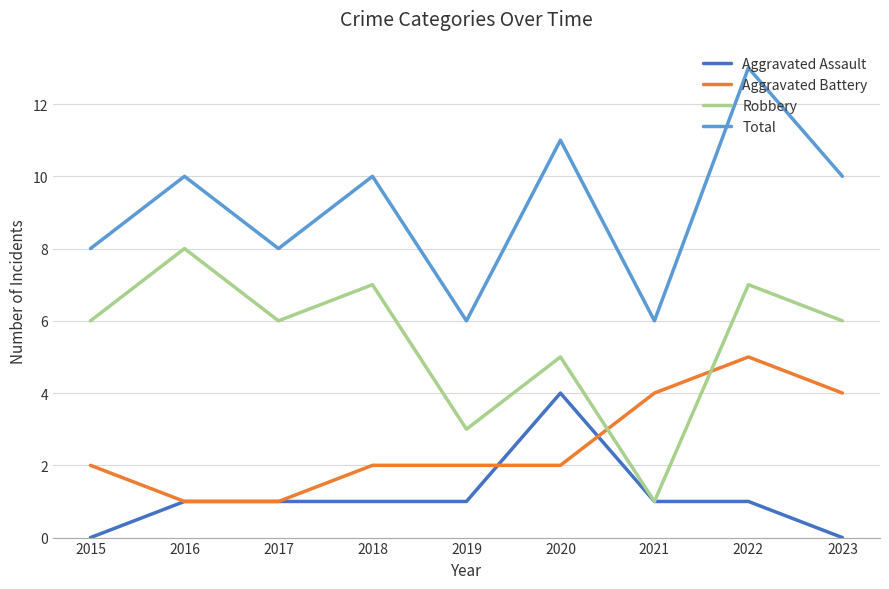

True or false: Total and Robbery intersect in this chart.

False